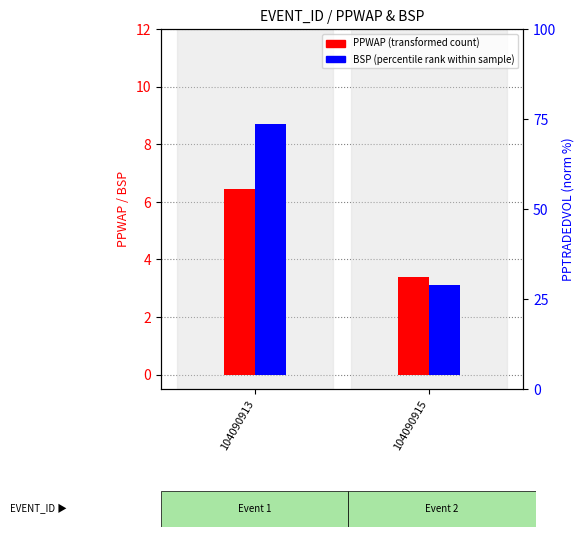

Does the chart contain any negative values?

No